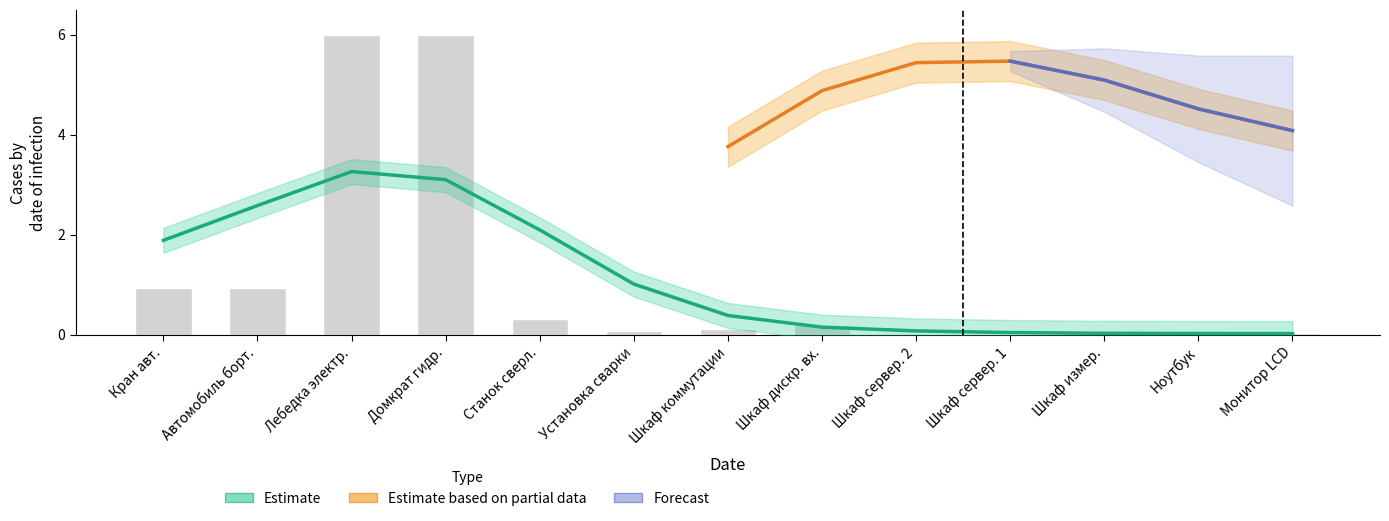

Are the bars horizontal?

No